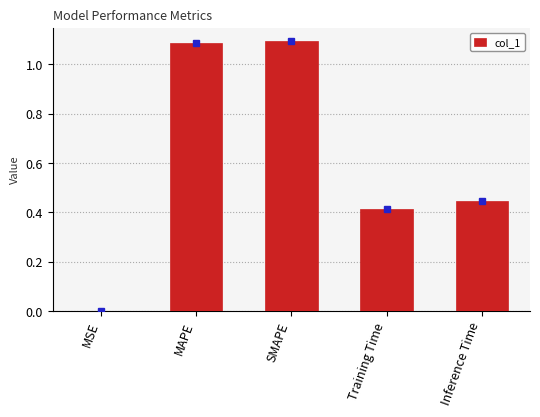

What is the sum of the values at Inference Time and MAPE?

1.5